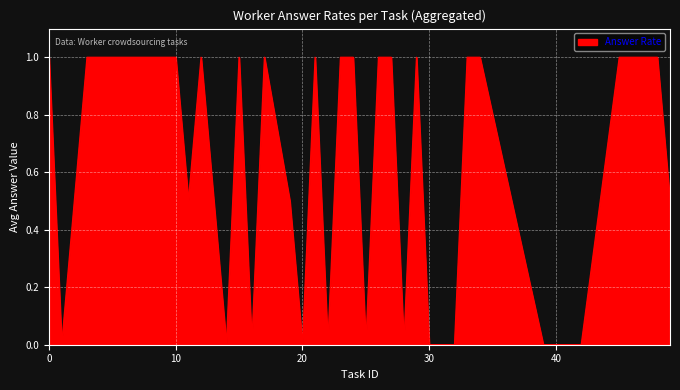

True or false: the data has more than 2 interior local peaks.

True